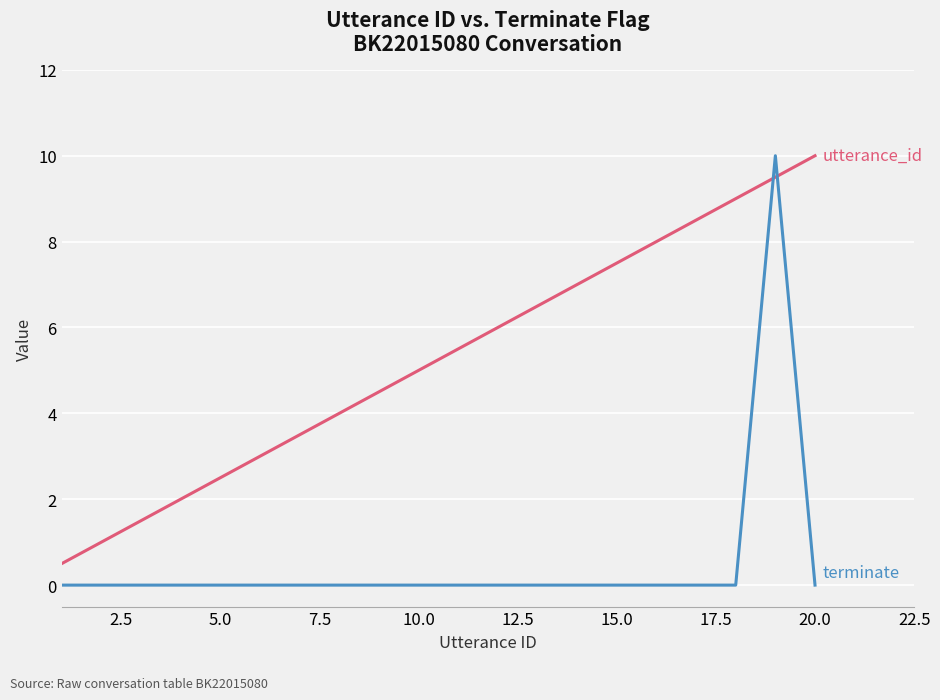

How many distinct data groups are displayed?

2